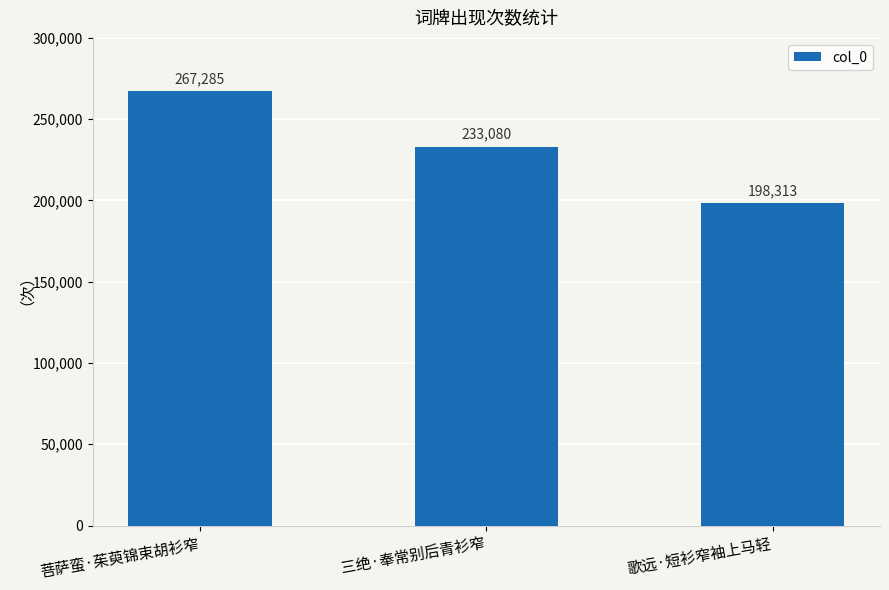

Rank the categories by value from lowest to highest.

歌远·短衫窄袖上马轻, 三绝·奉常别后青衫窄, 菩萨蛮·茱萸锦束胡衫窄